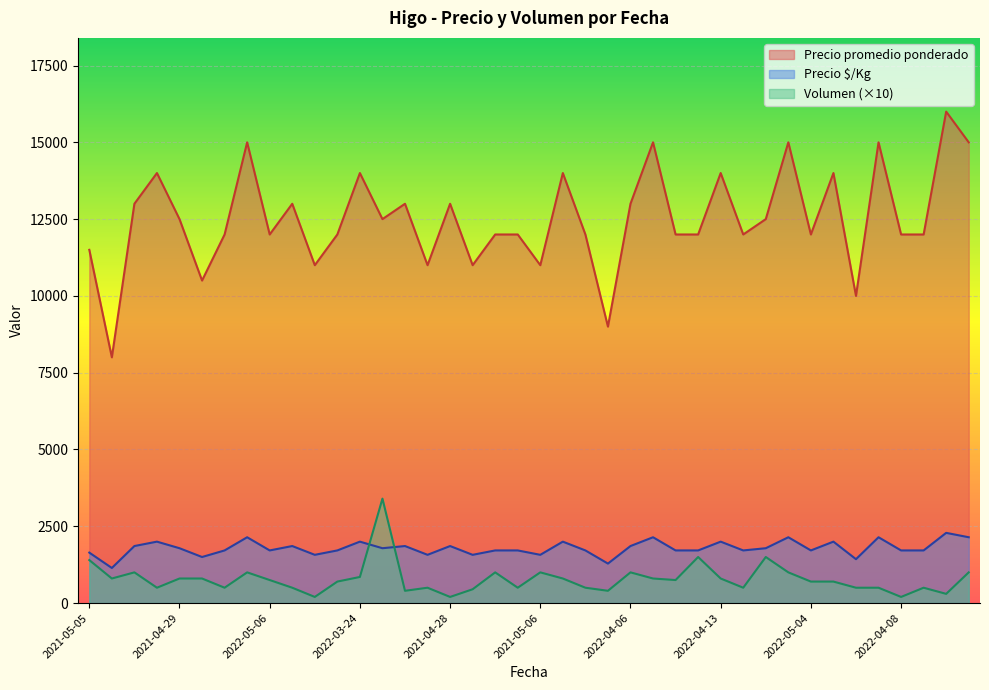

Which series has the widest spread of values?

Precio promedio ponderado